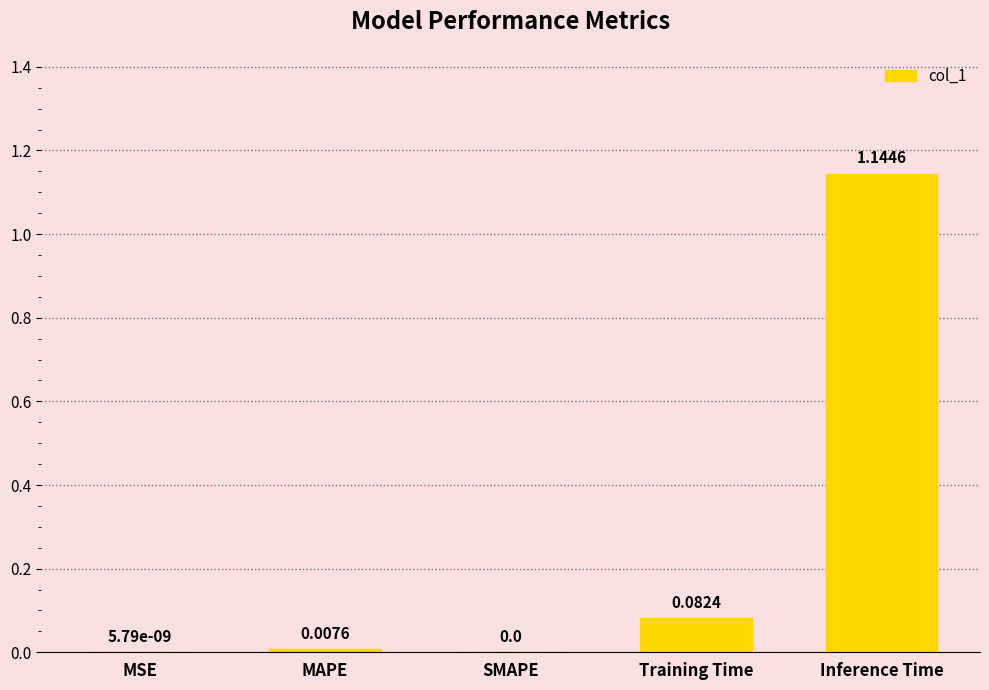

Which label corresponds to the largest value in the chart?

Inference Time